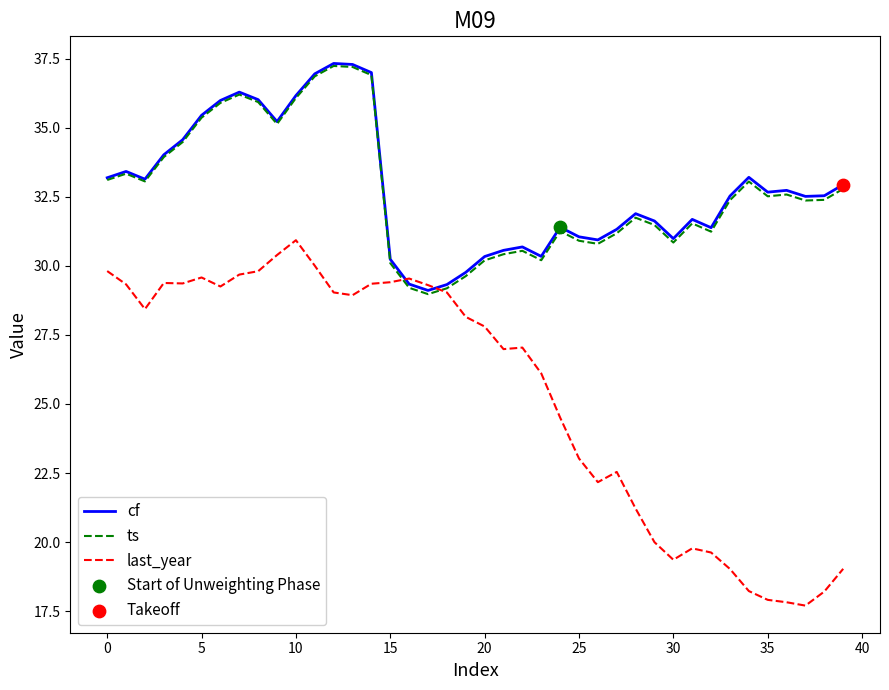

At how many categories does at least one series exceed 21?

40